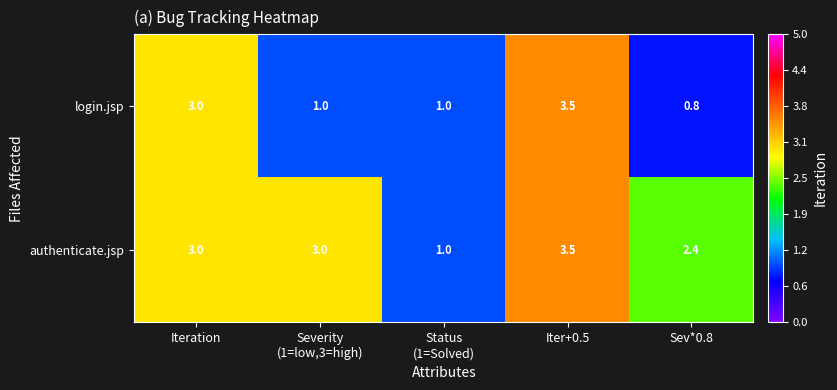

What is the approximate value of authenticate.jsp at Sev*0.8?

2.4